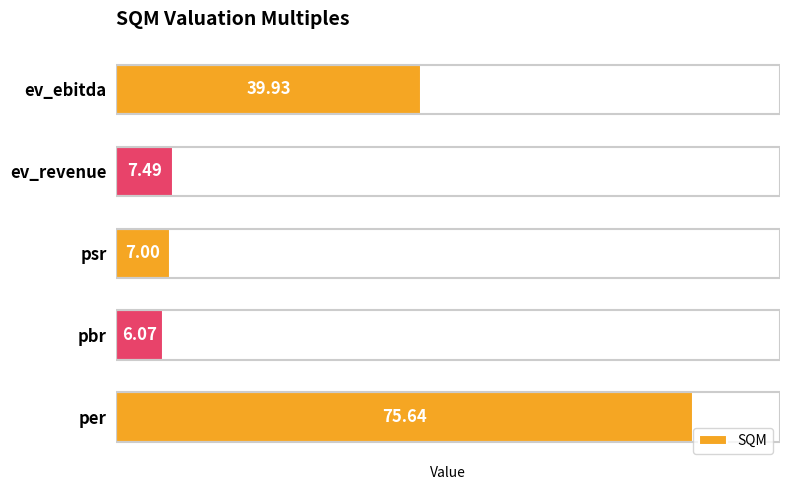

At which label is the value closest to 40?

ev_ebitda